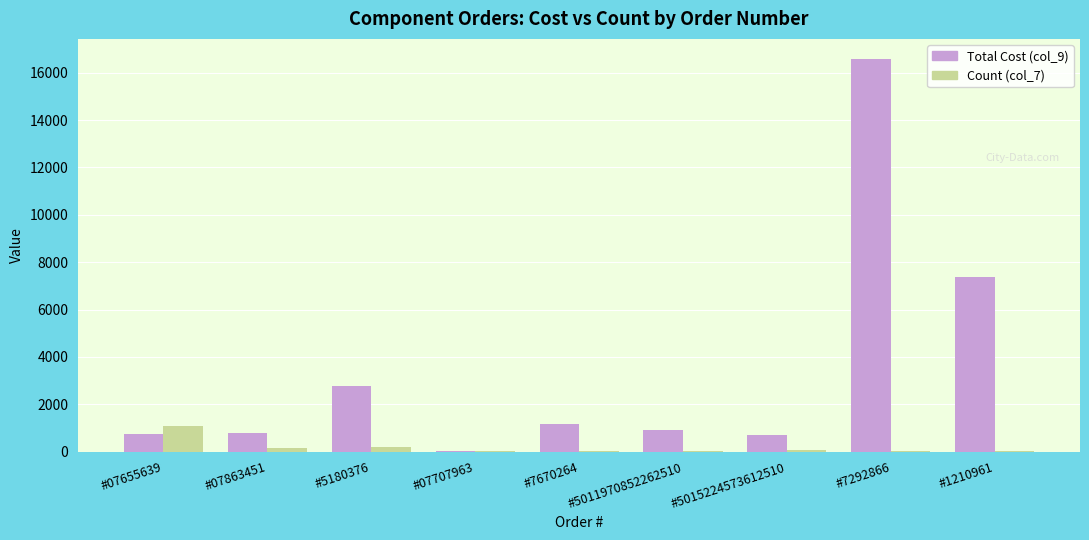

Which category has the highest value in the Total Cost (col_9) series?

#7292866